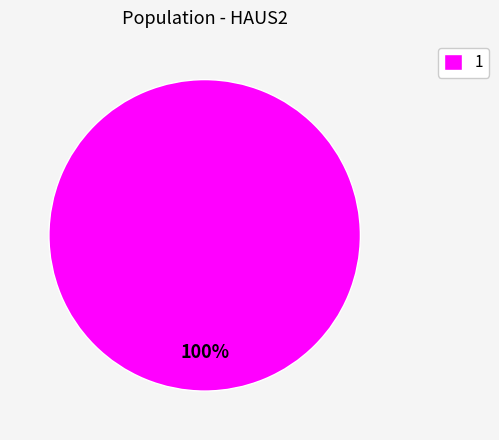

True or false: 1 accounts for 100% of the total.

True